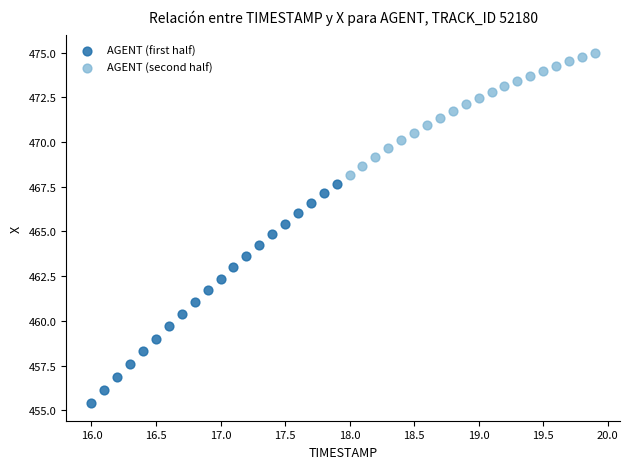

What are all the series names shown in the legend?

AGENT (first half), AGENT (second half)